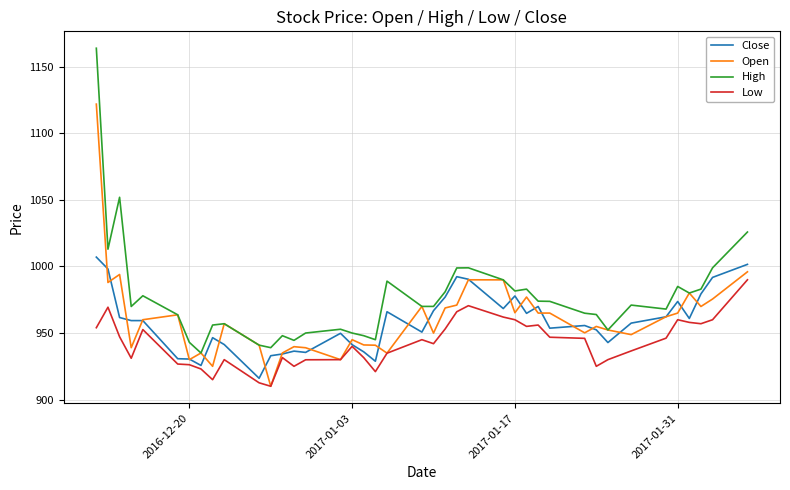

Which series has the largest range (max minus min)?

High